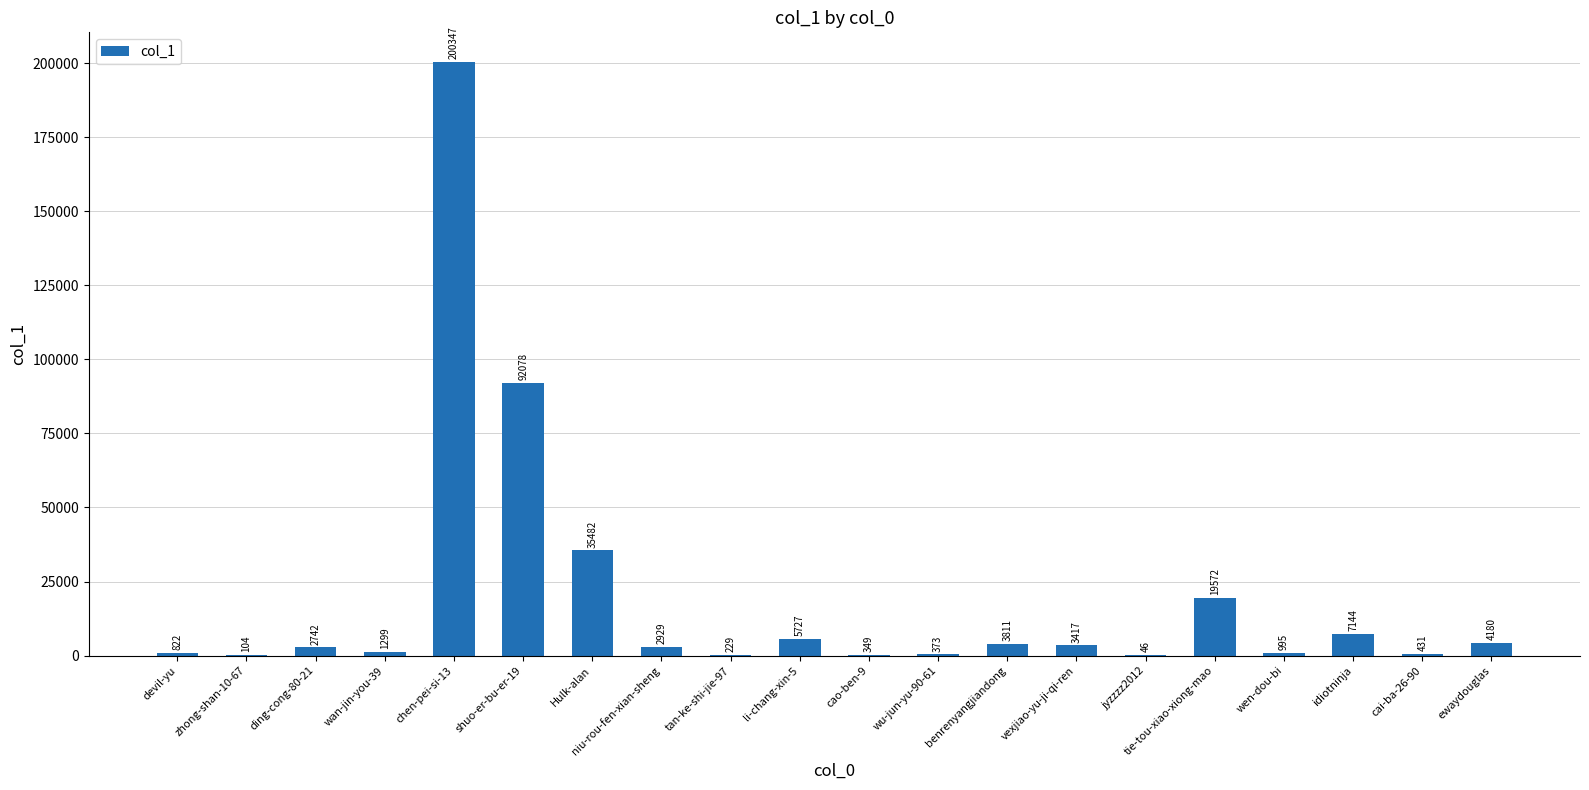

What is the difference between the values at tan-ke-shi-jie-97 and ding-cong-80-21?

2513